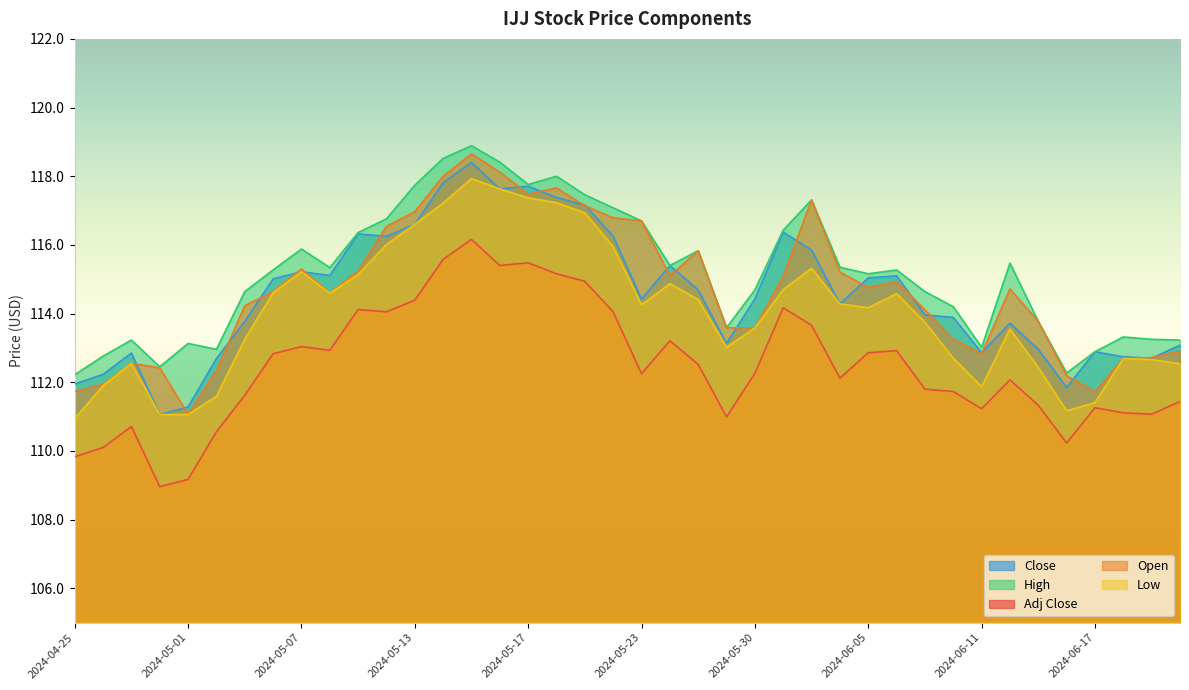

Which category has the lowest value across all series?

2024-04-30